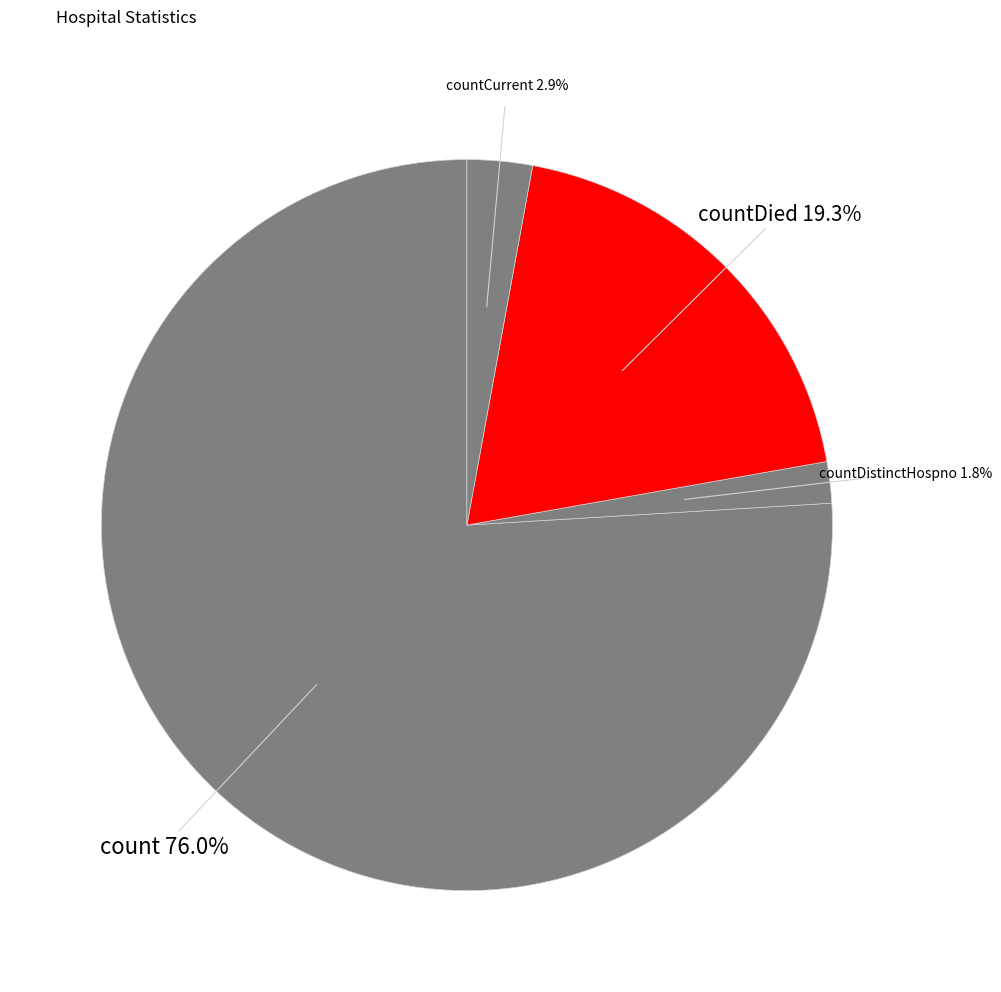

Is countDied the majority of the pie?

No